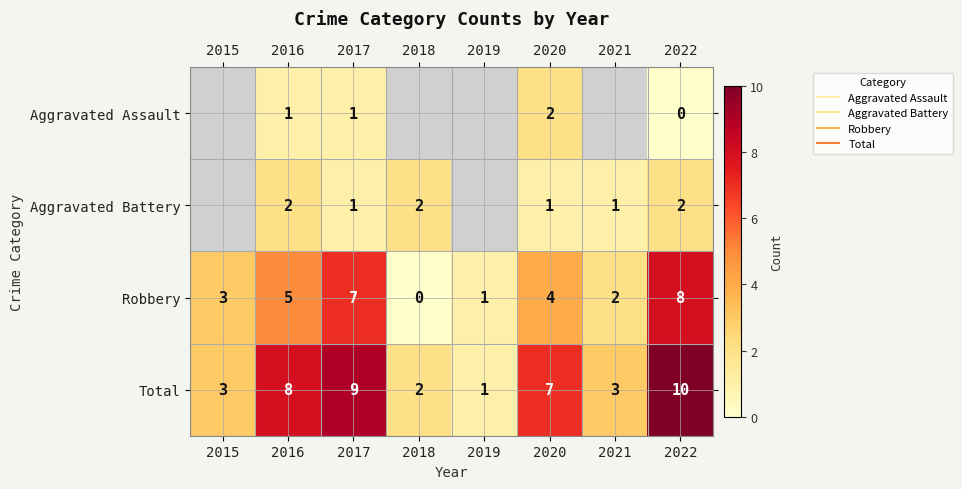

What is the approximate value of Aggravated Battery at 2016?

2.0